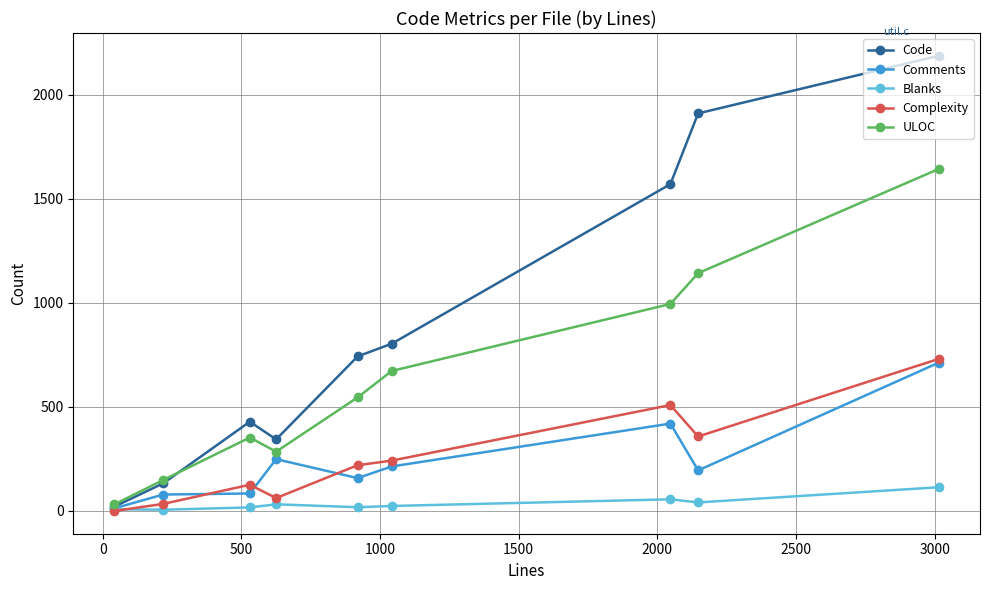

Which series has the largest total across all categories?

Code